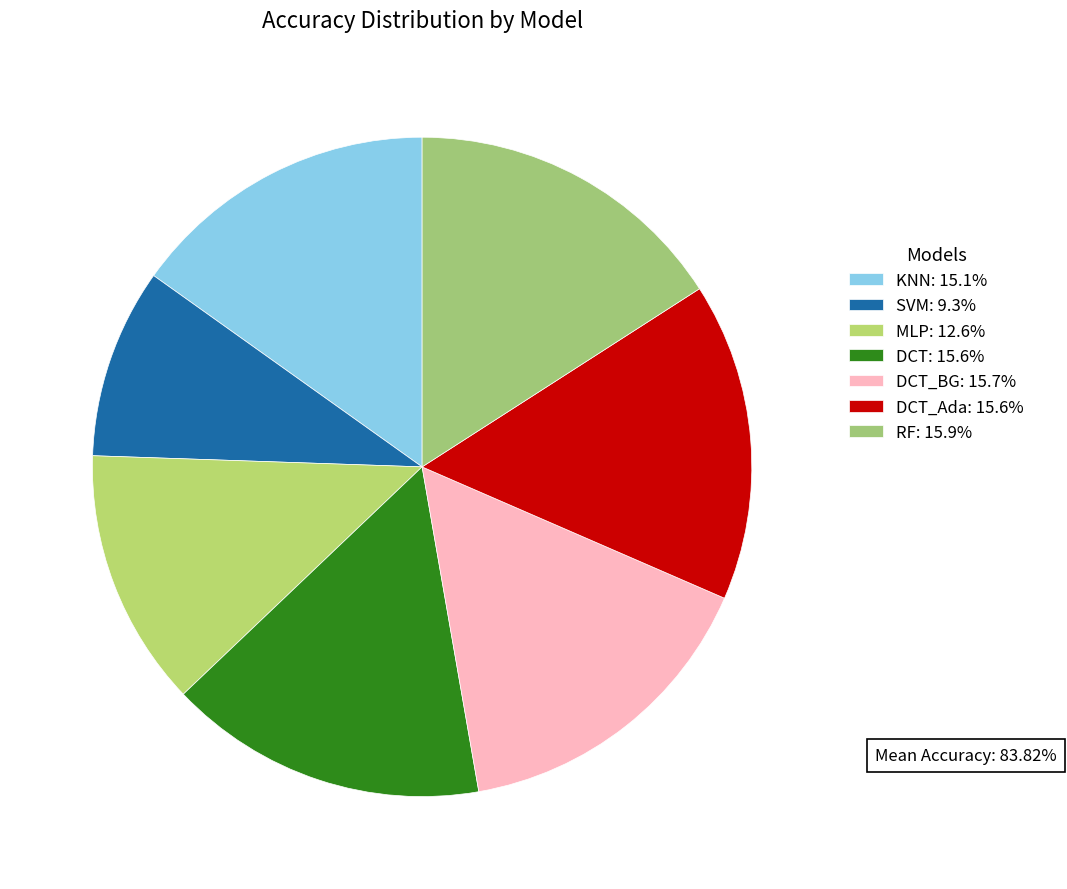

Count the number of slices in the pie.

7